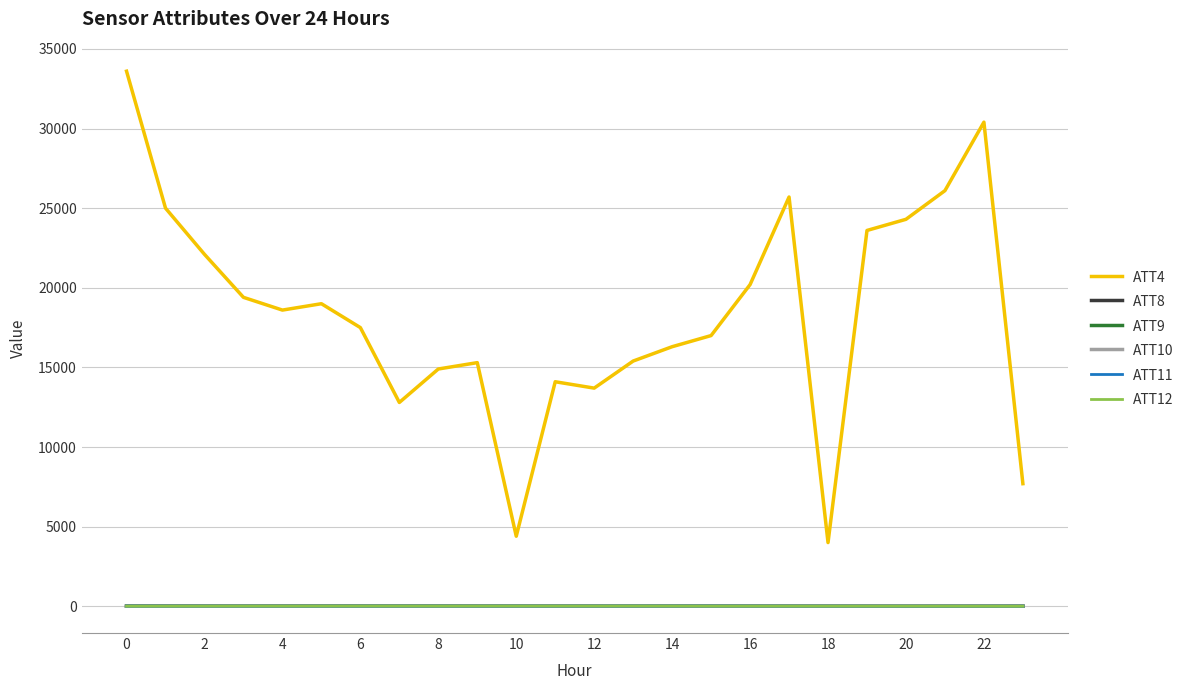

True or false: ATT11 and ATT4 cross at least once.

False